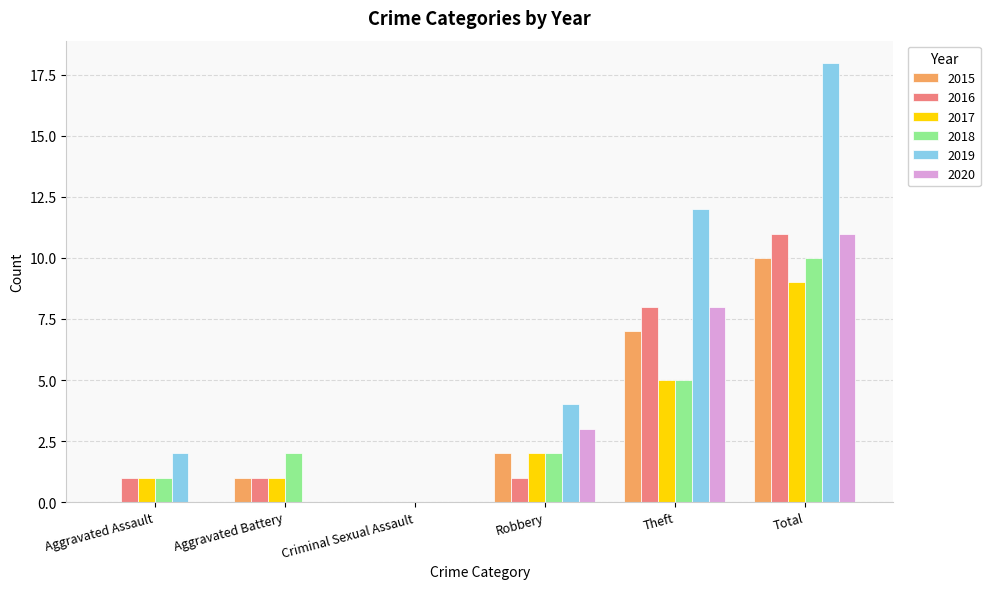

Between Aggravated Assault and Aggravated Battery, which series saw the biggest shift?

2019